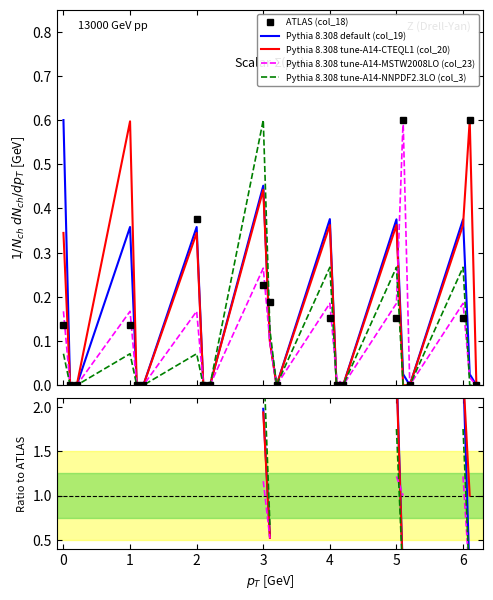

Reading left to right, transcribe all the data shown in this chart.

col_18: 0.0=0.1	0.1=0.0	0.2=0.0	1.0=0.1	1.1=0.0	1.2=0.0	2.0=0.4	2.1=0.0	2.2=0.0	3.0=0.2	3.1=0.2	3.2=0.0	4.0=0.2	4.1=0.0	4.2=0.0	5.0=0.2	5.1=0.6	5.2=0.0	6.0=0.2	6.1=0.6	6.2=0.0
col_19: 0.0=0.6	0.1=0.0	0.2=0.0	1.0=0.4	1.1=0.0	1.2=0.0	2.0=0.4	2.1=0.0	2.2=0.0	3.0=0.5	3.1=0.1	3.2=0.0	4.0=0.4	4.1=0.0	4.2=0.0	5.0=0.4	5.1=0.0	5.2=0.0	6.0=0.4	6.1=0.0	6.2=0.0
col_20: 0.0=0.3	0.1=0.0	0.2=0.0	1.0=0.6	1.1=0.0	1.2=0.0	2.0=0.3	2.1=0.0	2.2=0.0	3.0=0.4	3.1=0.1	3.2=0.0	4.0=0.4	4.1=0.0	4.2=0.0	5.0=0.4	5.1=0.0	5.2=0.0	6.0=0.4	6.1=0.6	6.2=0.0
col_23: 0.0=0.2	0.1=0.0	0.2=0.0	1.0=0.2	1.1=0.0	1.2=0.0	2.0=0.2	2.1=0.0	2.2=0.0	3.0=0.3	3.1=0.1	3.2=0.0	4.0=0.2	4.1=0.0	4.2=0.0	5.0=0.2	5.1=0.6	5.2=0.0	6.0=0.2	6.1=0.0	6.2=0.0
col_3: 0.0=0.1	0.1=0.0	0.2=0.0	1.0=0.1	1.1=0.0	1.2=0.0	2.0=0.1	2.1=0.0	2.2=0.0	3.0=0.6	3.1=0.1	3.2=0.0	4.0=0.3	4.1=0.0	4.2=0.0	5.0=0.3	5.1=0.0	5.2=0.0	6.0=0.3	6.1=0.0	6.2=0.0